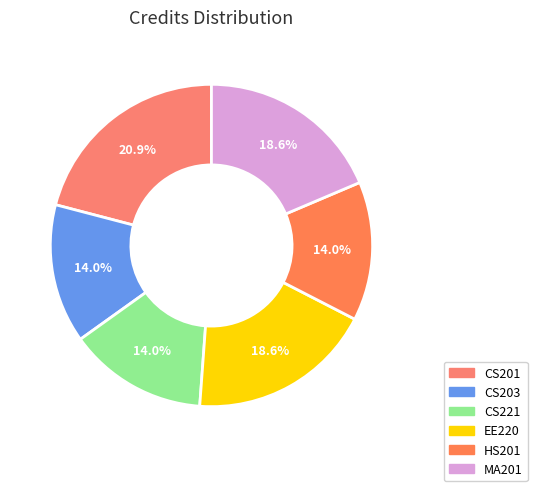

How many segments does this pie chart have?

6